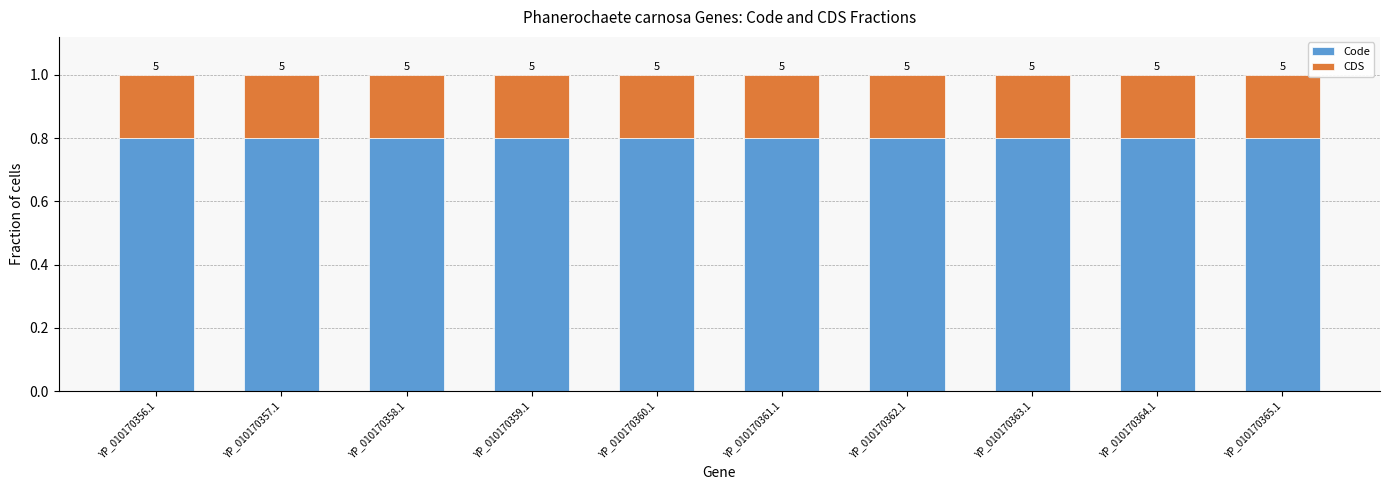

How many bars are there in total?

10